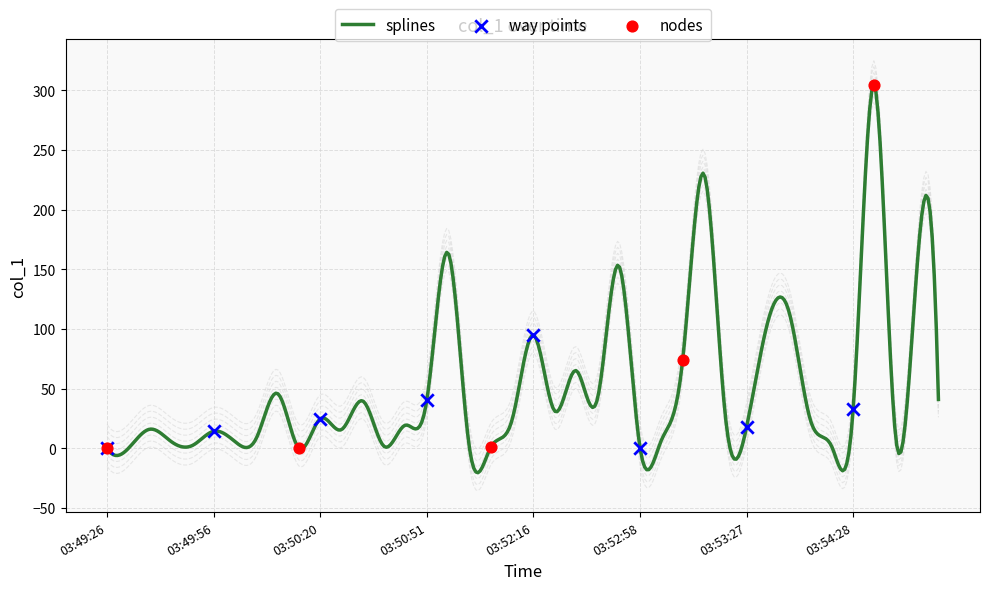

Which has a higher value, 03:52:54 or 03:50:01?

03:52:54